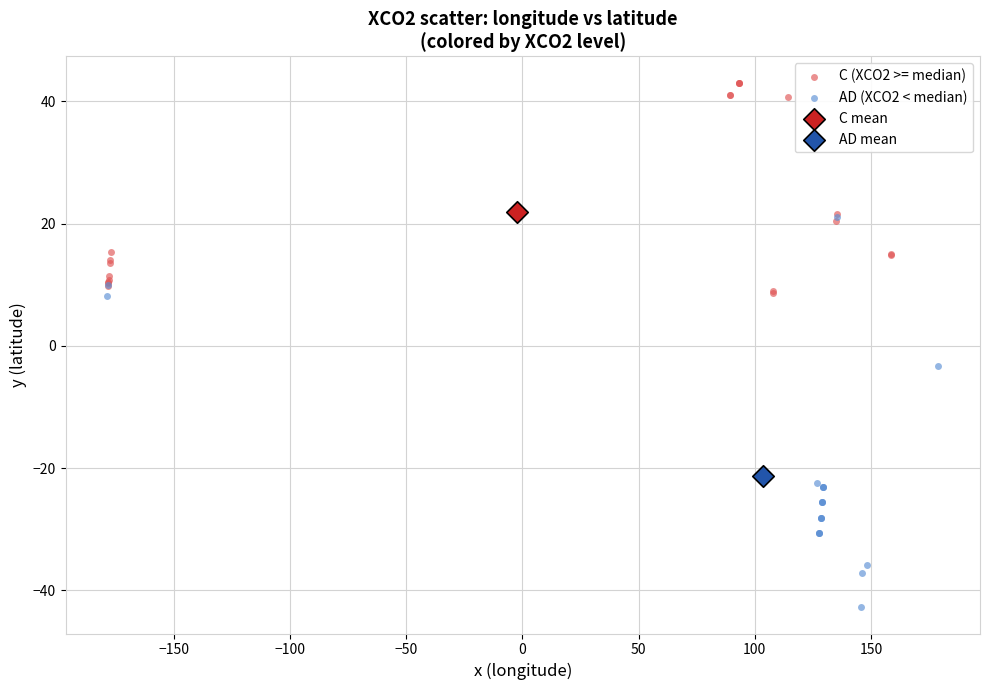

Which series reaches the maximum Y coordinate?

C (XCO2 >= median)